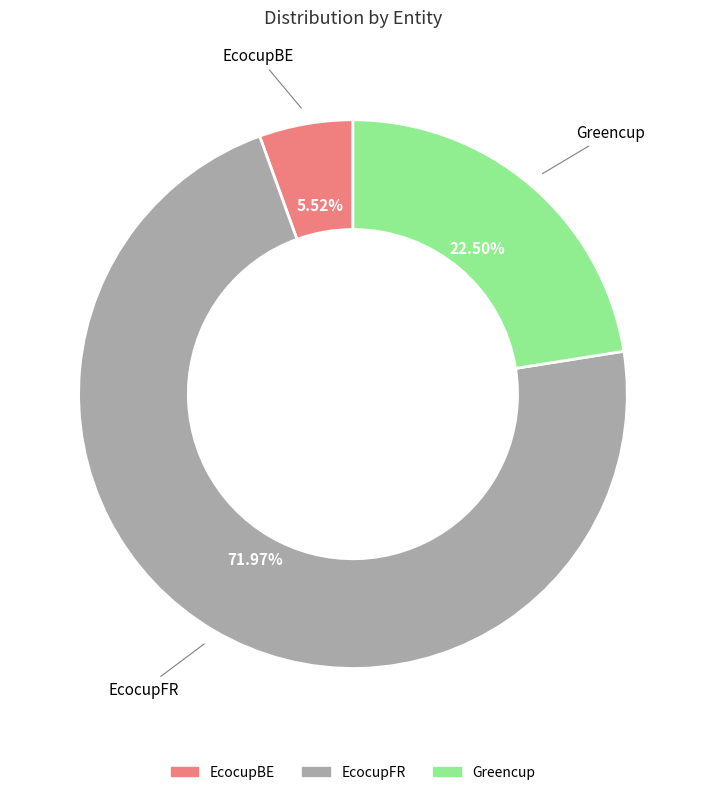

Count the number of slices in the pie.

3